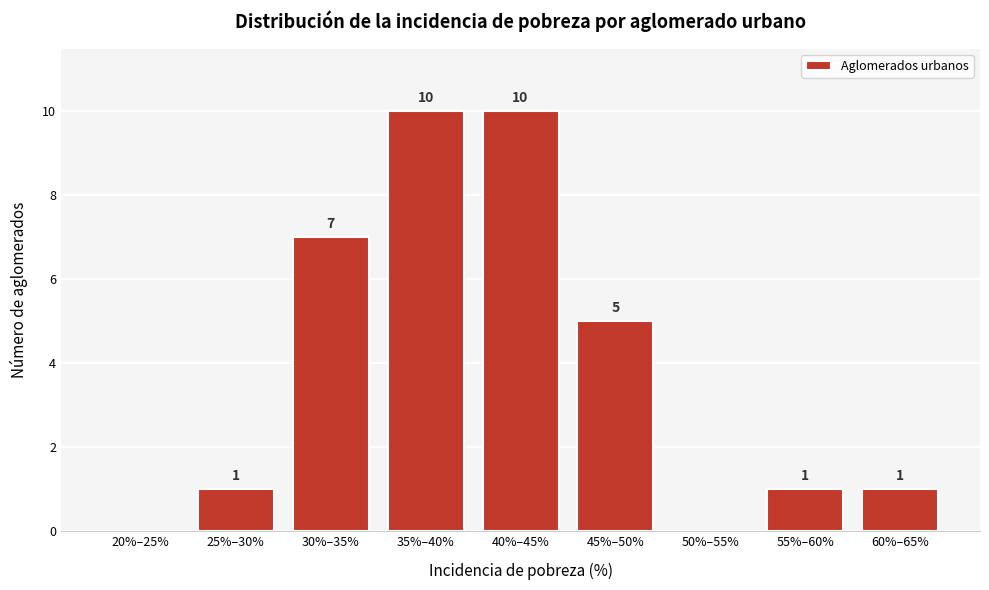

Reading left to right, list all the values displayed in this chart.

20%–25%=0	25%–30%=1	30%–35%=7	35%–40%=10	40%–45%=10	45%–50%=5	50%–55%=0	55%–60%=1	60%–65%=1